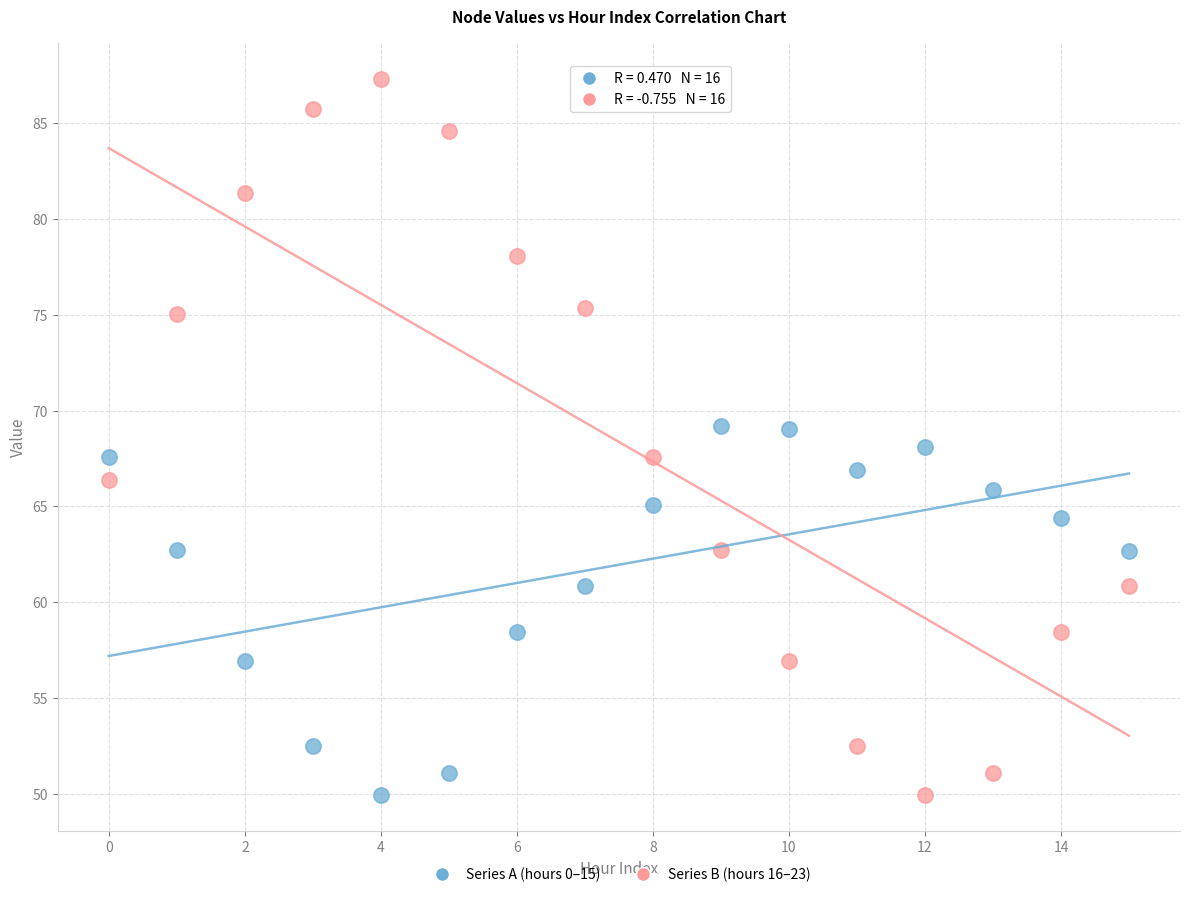

Across all data points, what is the range of Y values (max minus min)?

37.4